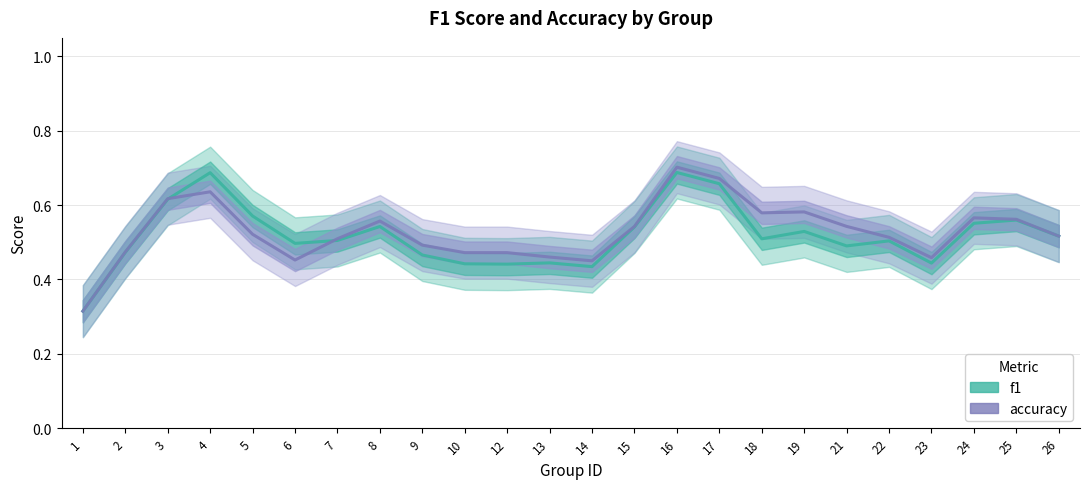

At which category is the sum across all series the highest?

16